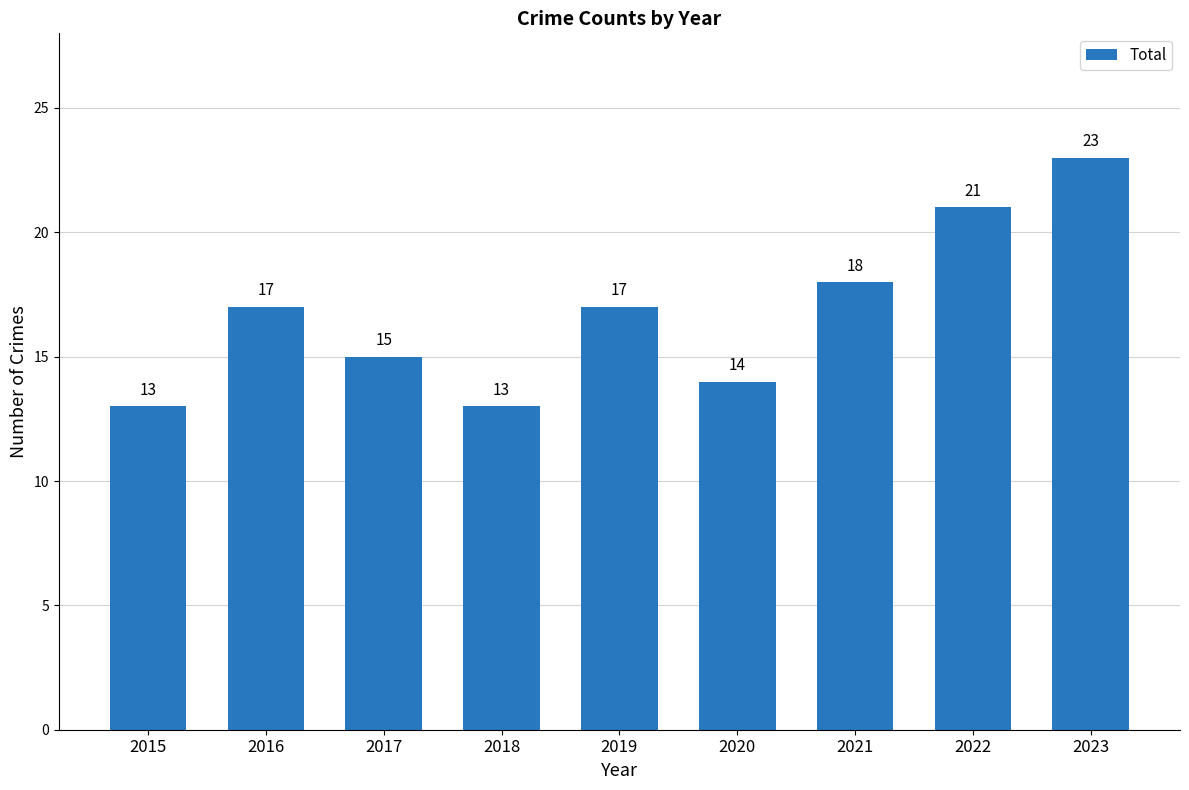

At which label is the value closest to 18?

2021